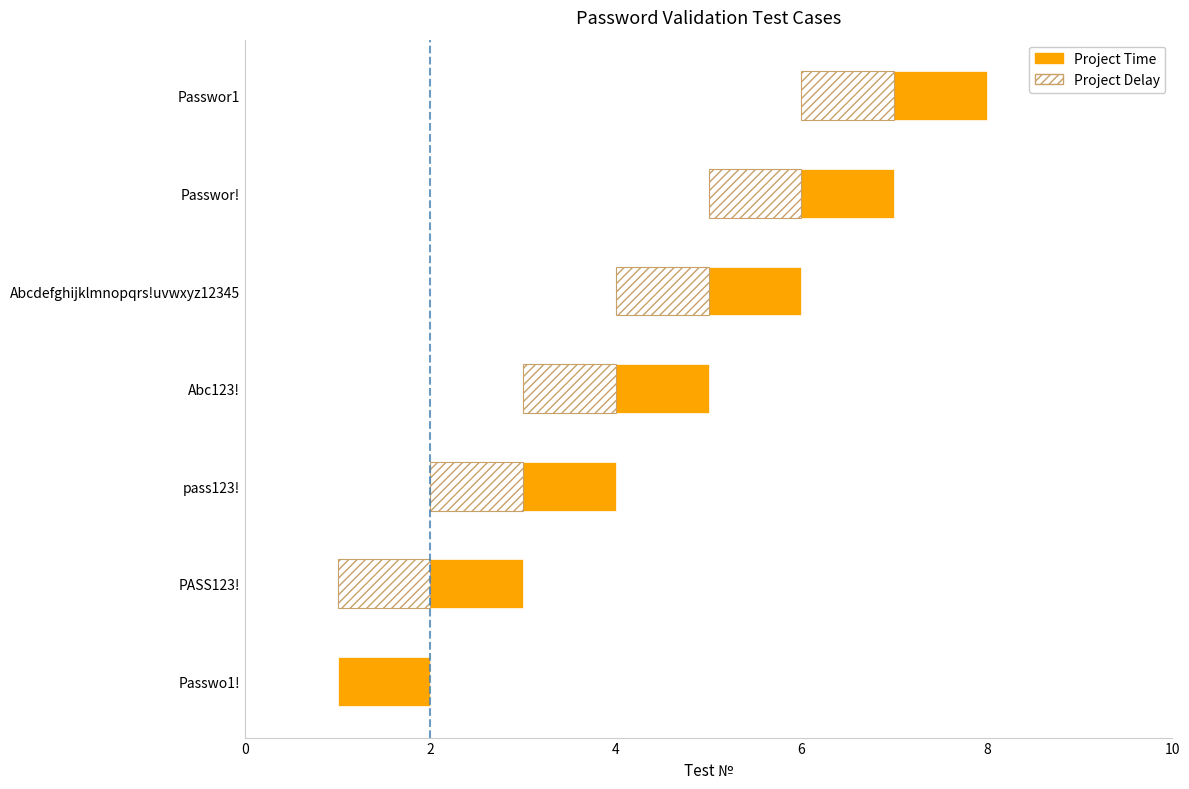

Reading left to right, what are all the values shown in this chart?

Project Time: 1	1	1	1	1	1	1
Project Delay: 0	1	1	1	1	1	1